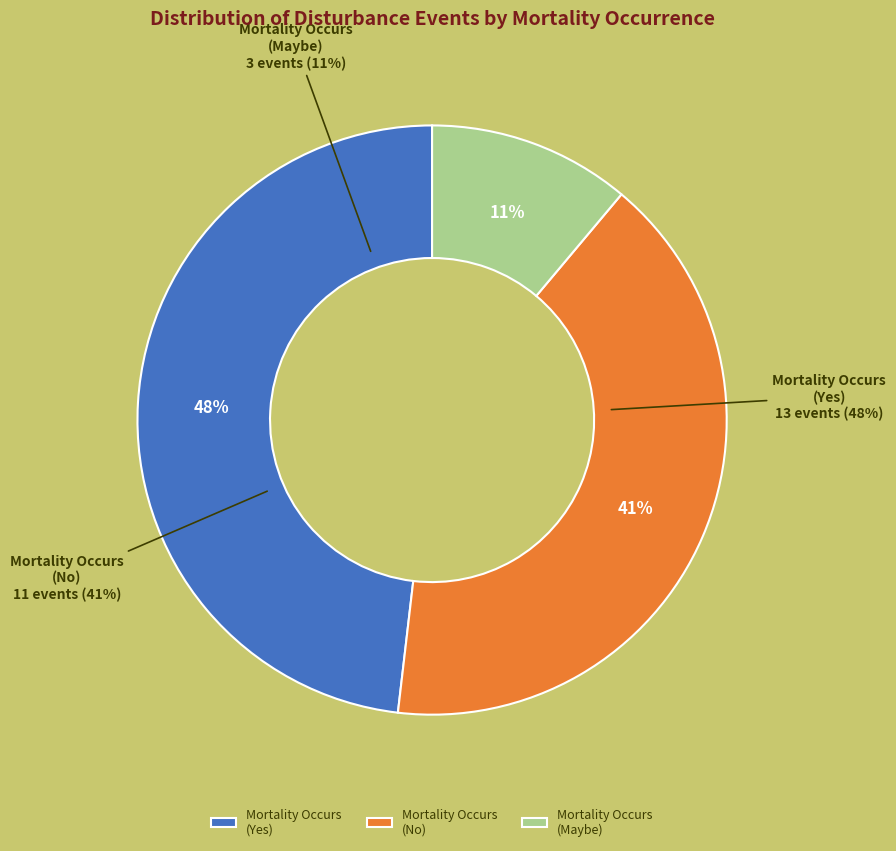

The N slice represents 41% of the pie. True or false?

True